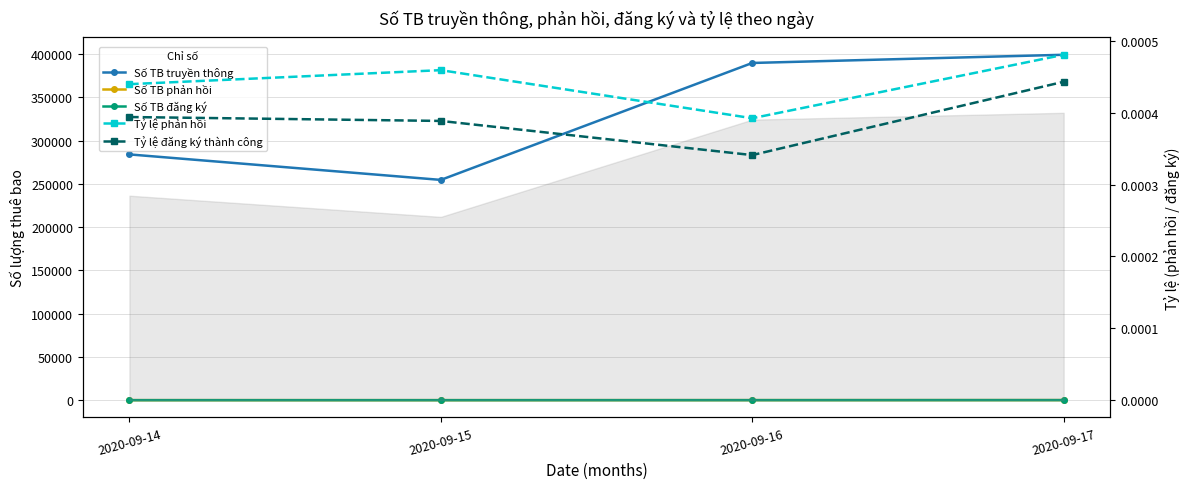

What is the highest value of the Số TB truyền thông series?

399351.0